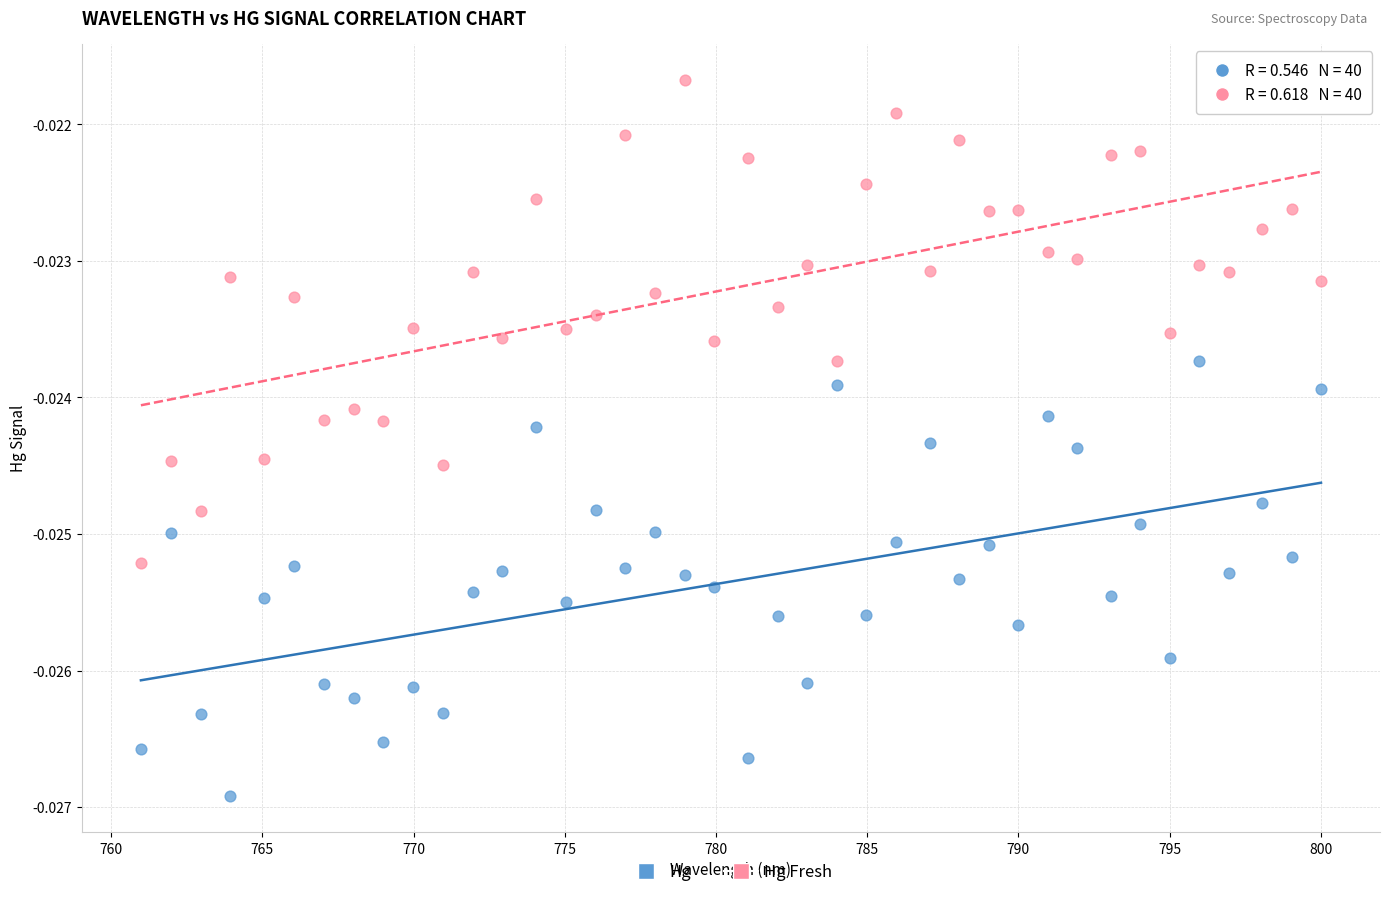

Which series reaches the maximum Y coordinate?

Hg Fresh